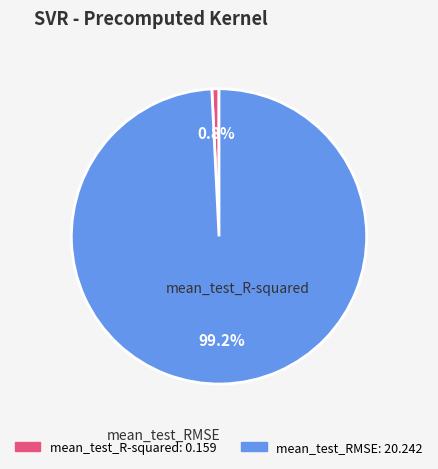

The mean_test_RMSE slice represents 99% of the pie. True or false?

True